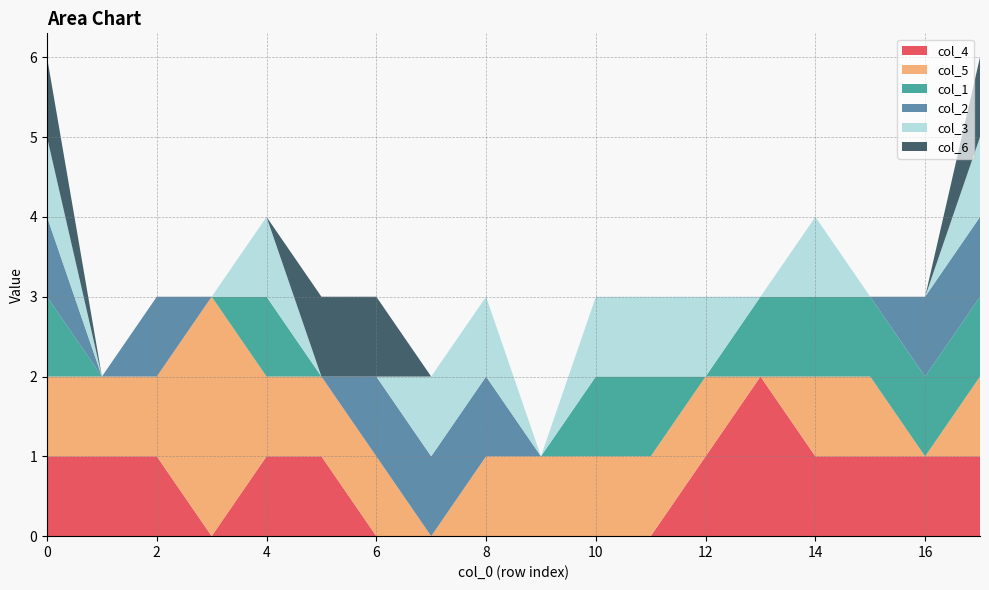

Reading left to right, what are all the values shown in this chart?

col_4: 0=1	1=1	2=1	3=0	4=1	5=1	6=0	7=0	8=0	9=0	10=0	11=0	12=1	13=2	14=1	15=1	16=1	17=1
col_5: 0=1	1=1	2=1	3=3	4=1	5=1	6=1	7=0	8=1	9=1	10=1	11=1	12=1	13=0	14=1	15=1	16=0	17=1
col_1: 0=1	1=0	2=0	3=0	4=1	5=0	6=0	7=0	8=0	9=0	10=1	11=1	12=0	13=1	14=1	15=1	16=1	17=1
col_2: 0=1	1=0	2=1	3=0	4=0	5=0	6=1	7=1	8=1	9=0	10=0	11=0	12=0	13=0	14=0	15=0	16=1	17=1
col_3: 0=1	1=0	2=0	3=0	4=1	5=0	6=0	7=1	8=1	9=0	10=1	11=1	12=1	13=0	14=1	15=0	16=0	17=1
col_6: 0=1	1=0	2=0	3=0	4=0	5=1	6=1	7=0	8=0	9=0	10=0	11=0	12=0	13=0	14=0	15=0	16=0	17=1